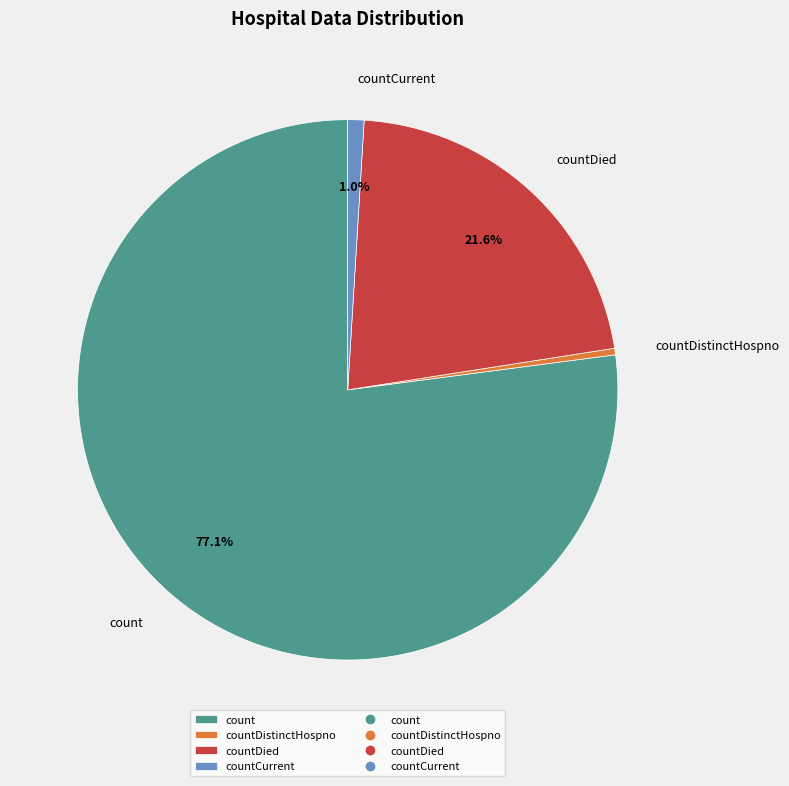

Combined, do countDistinctHospno and countDied account for over 50%?

No